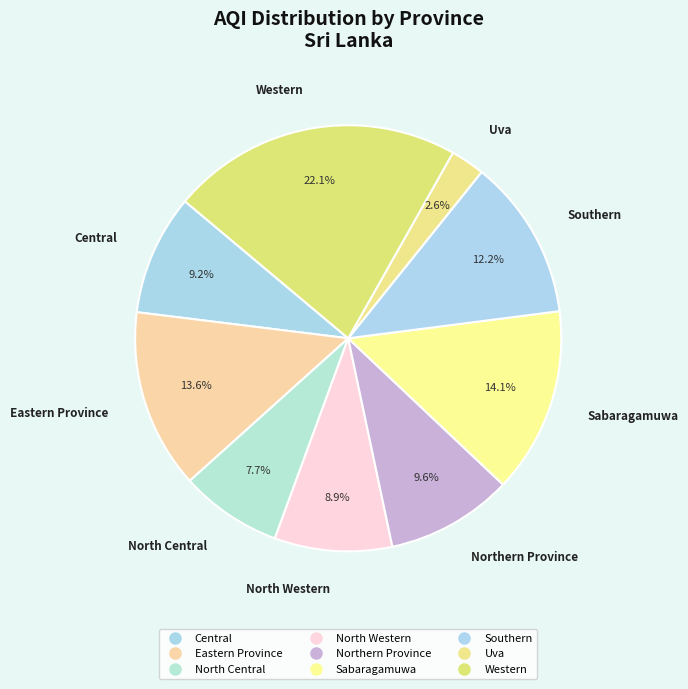

How many slices are in this pie chart?

9